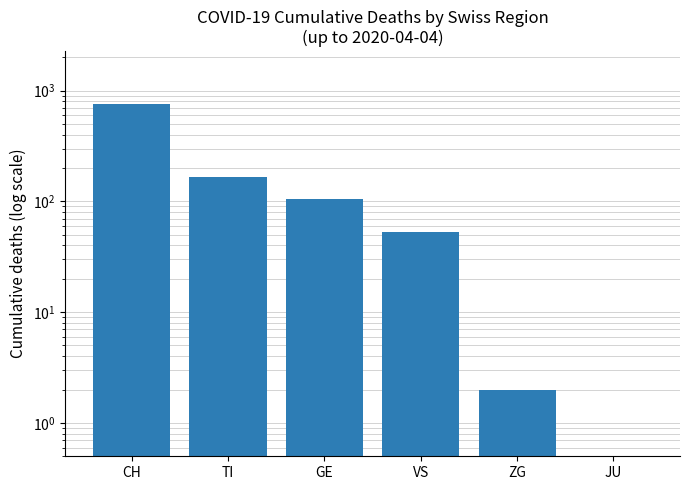

The chart shows a value of -234 at JU. True or false?

False